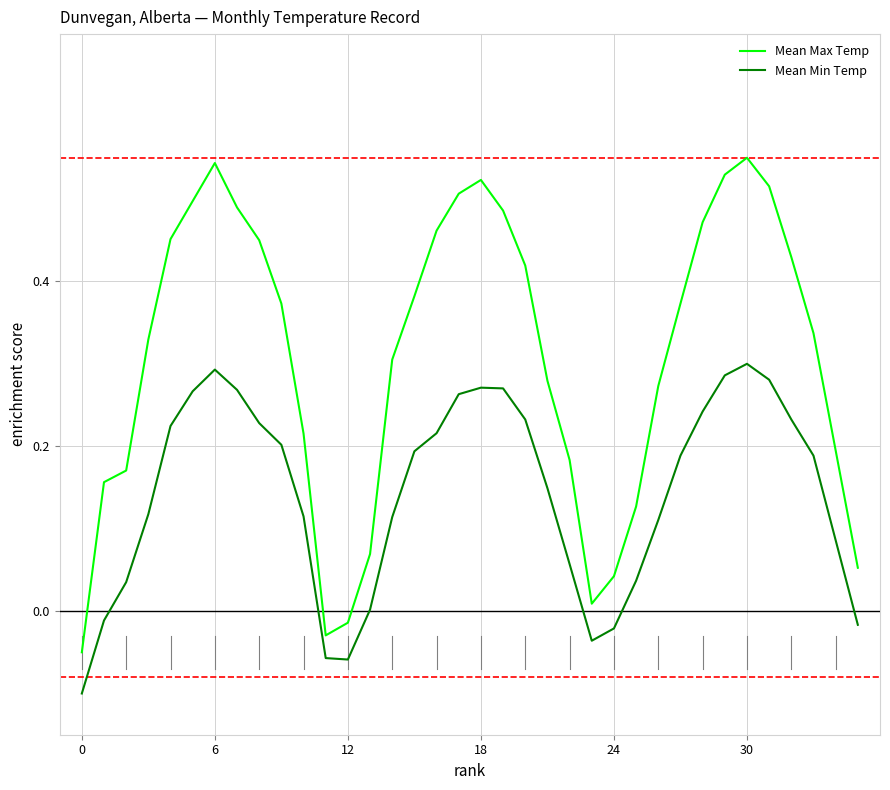

How many values in Mean Max Temp are below zero?

3